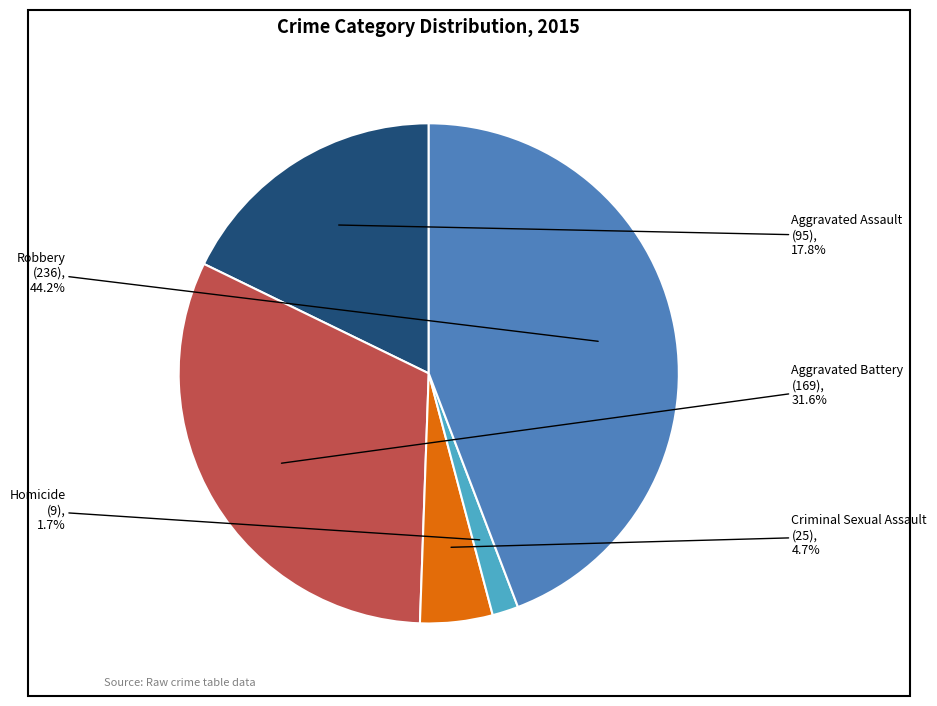

Count the number of slices in the pie.

5